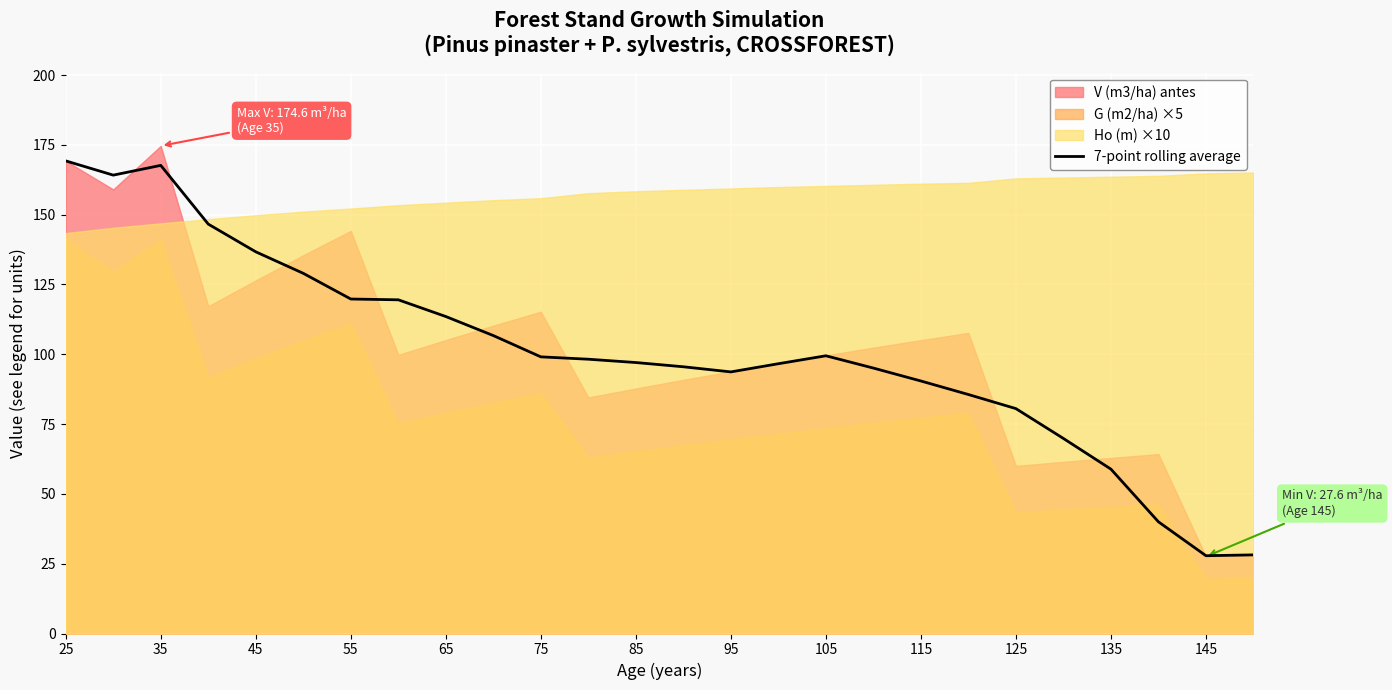

True or false: 7-point rolling average has a value of 97.0 at 85.

True